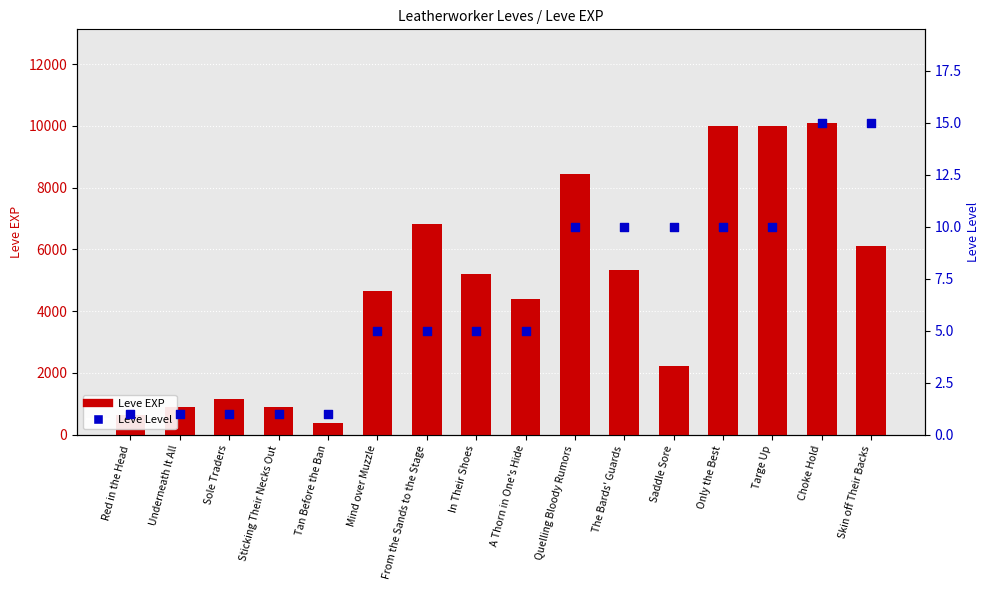

Which series has the widest spread of Y values?

Leve EXP